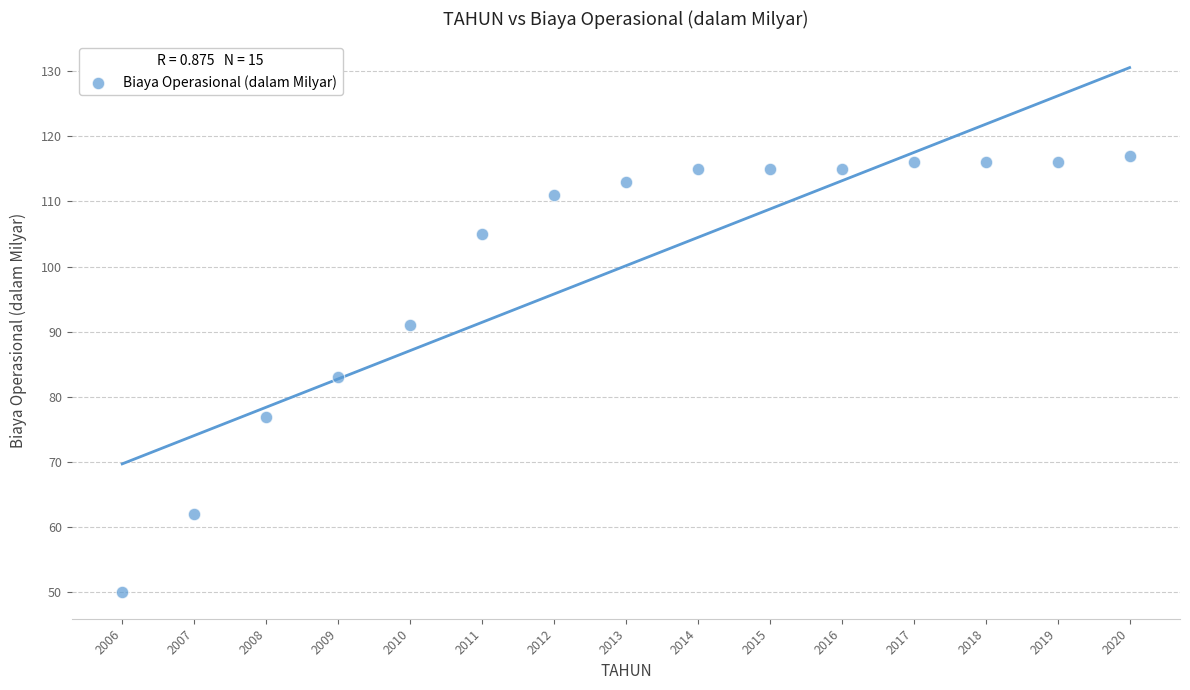

What is the range of Y values (max minus min)?

67